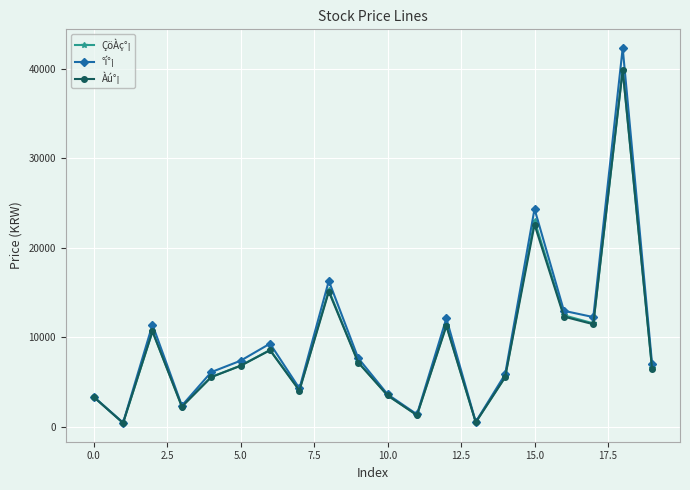

What is the highest value of the °í°¡ series?

42350